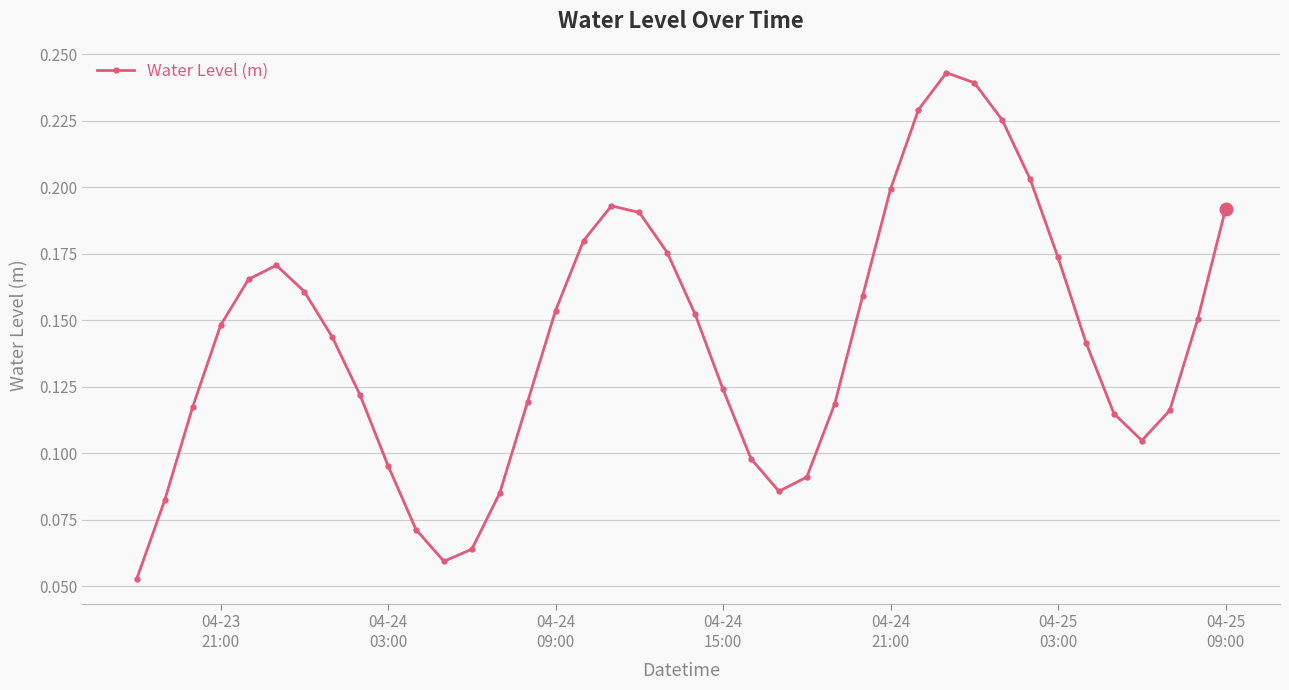

Count the values in the range 0 to 1.

40